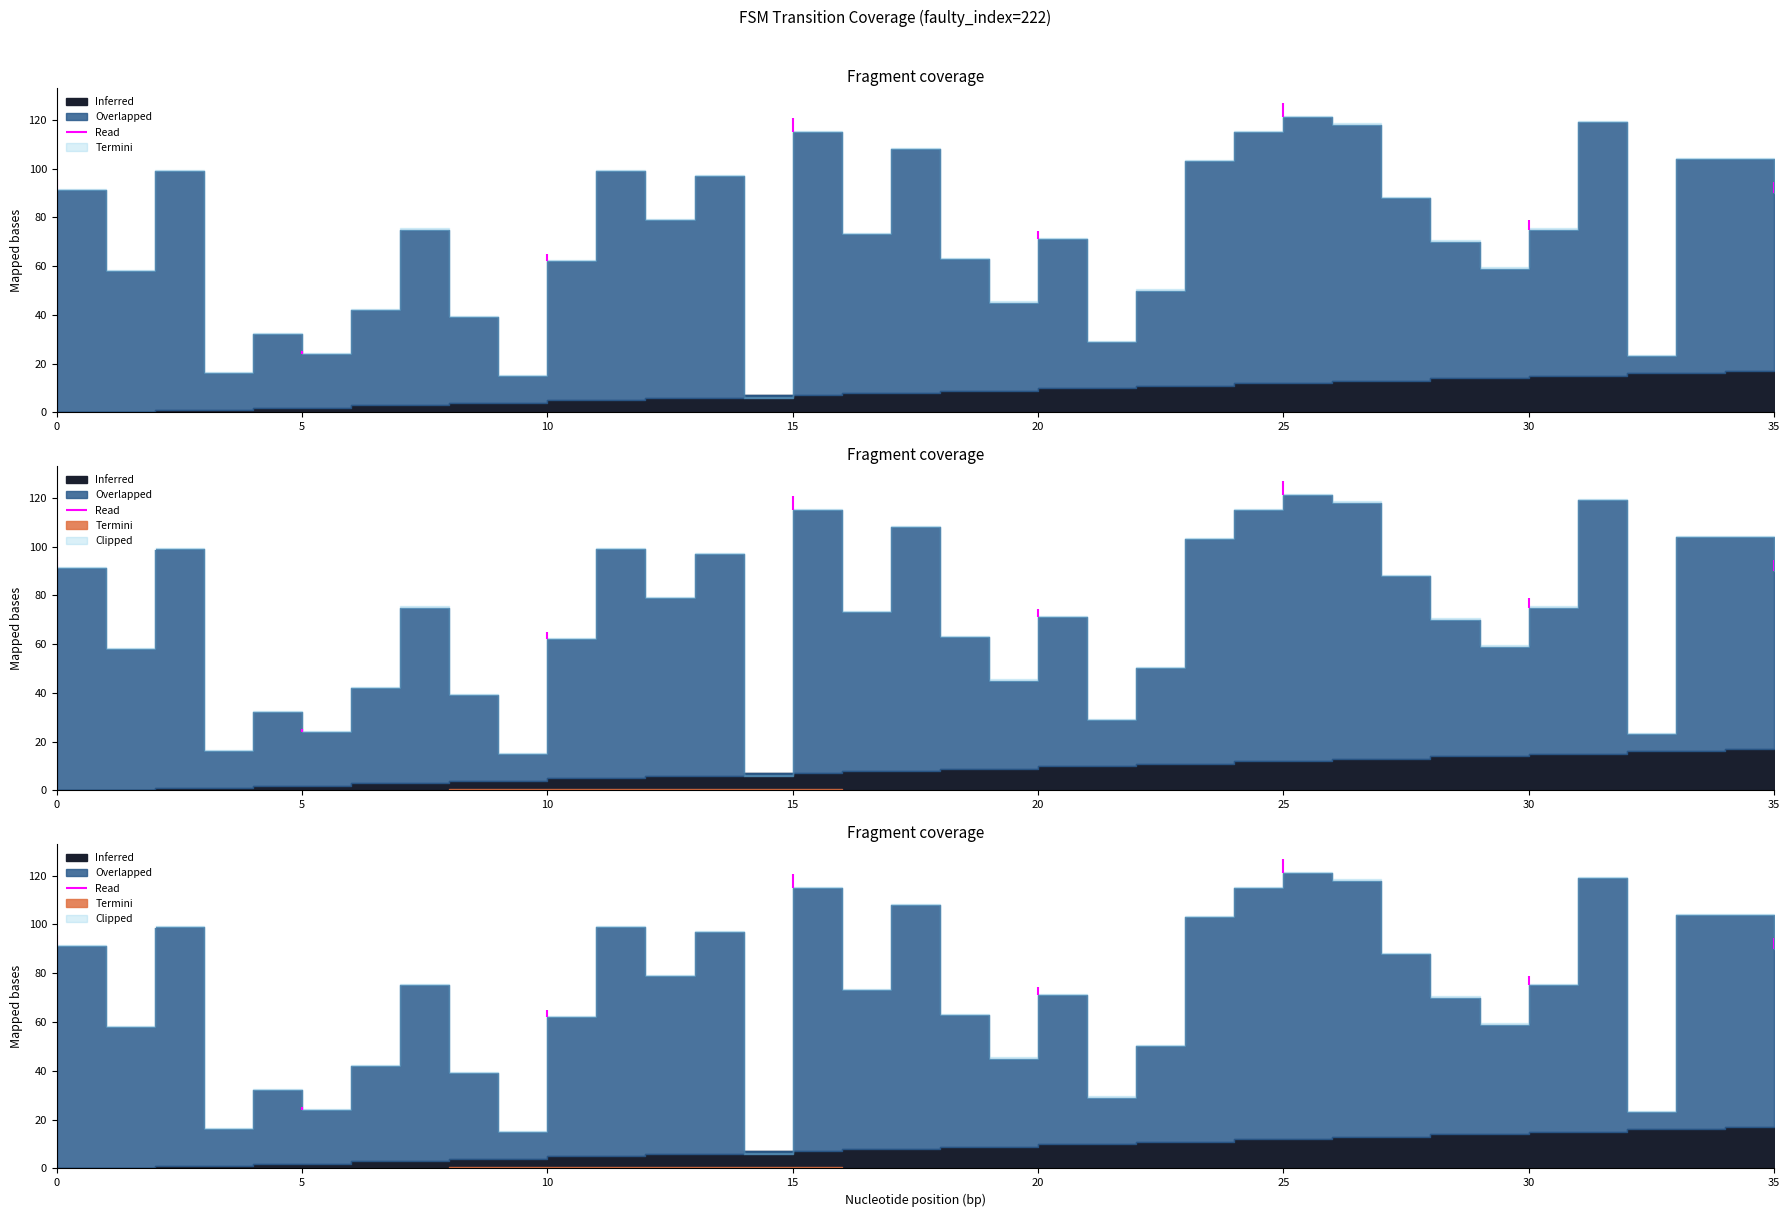

The value of source_state at 2 is 0. True or false?

False